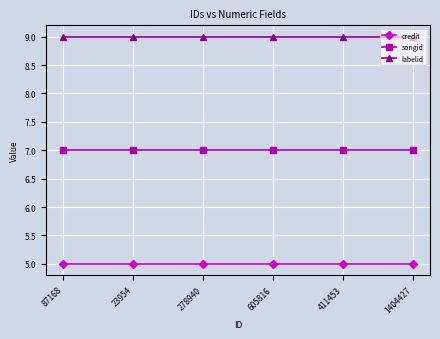

Does the chart display data point markers on the line(s)?

Yes